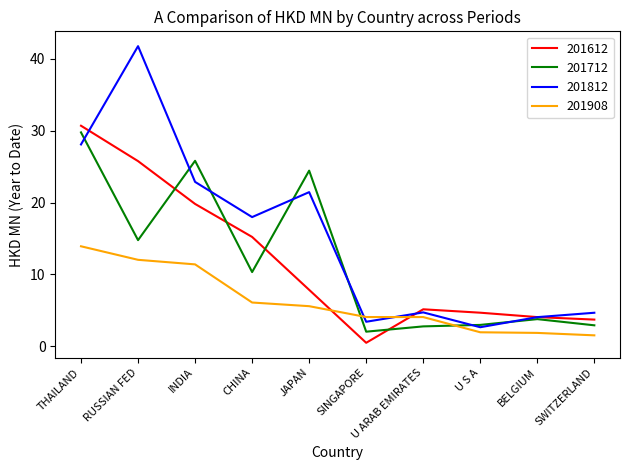

Which series has the largest range (max minus min)?

201812